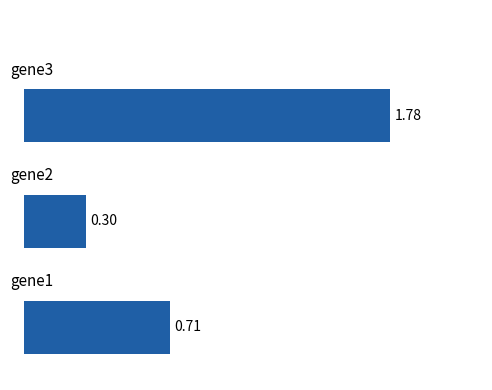

What is the sum of all values?

2.8